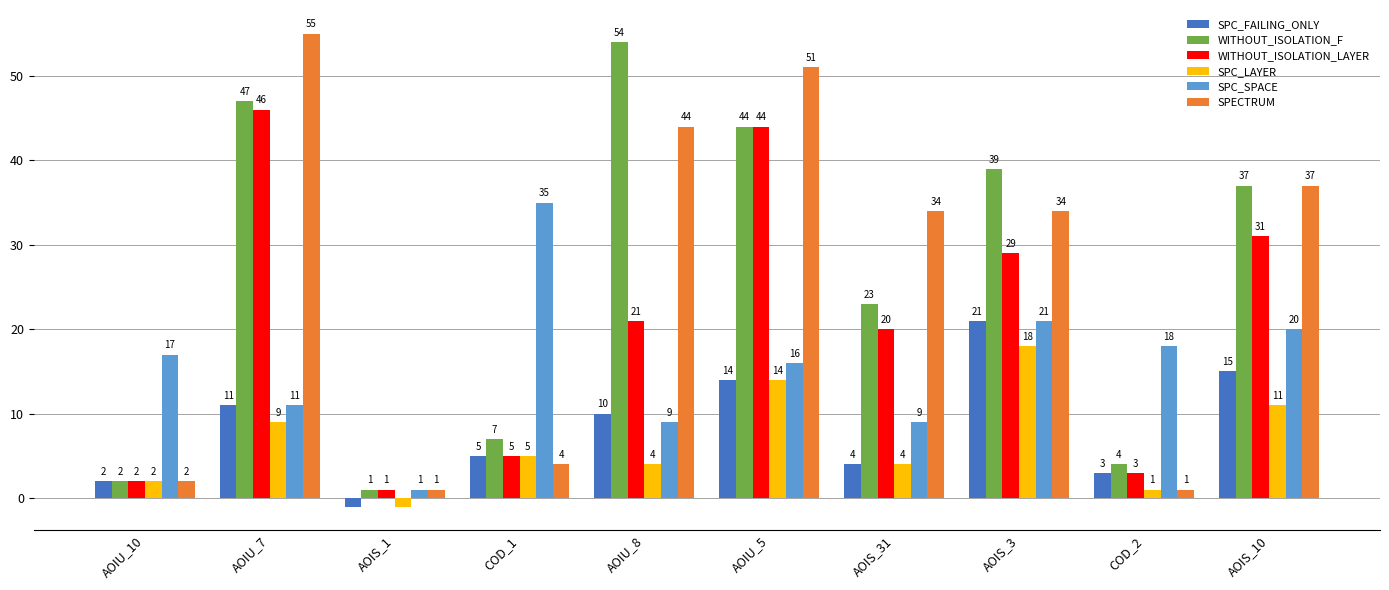

How many values in the SPC_FAILING_ONLY series are below 10?

5